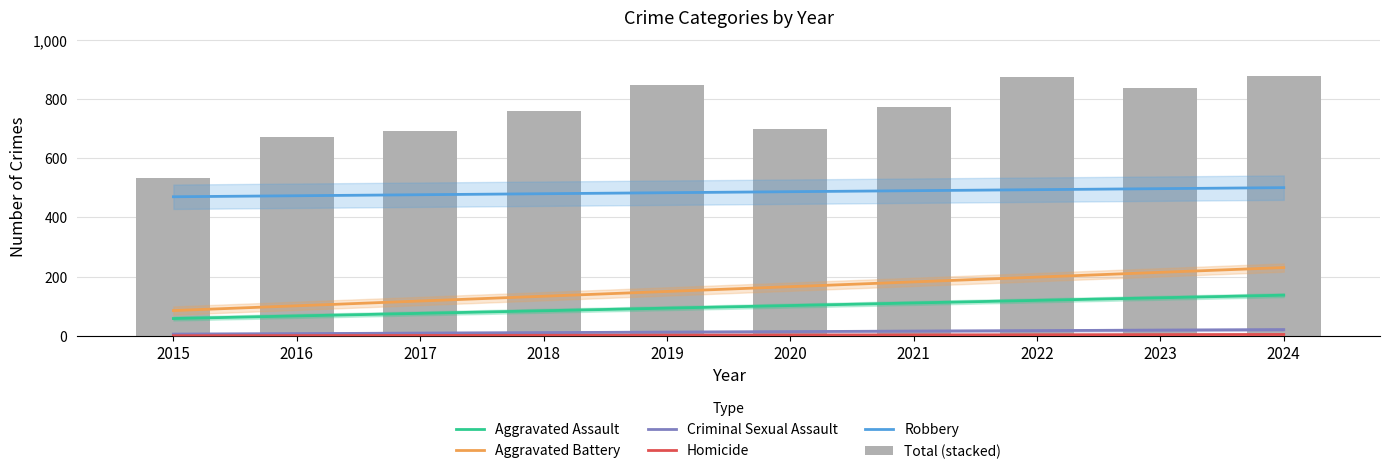

Is the value of Aggravated Battery at 2024 greater than the value of Aggravated Assault at 2016?

Yes